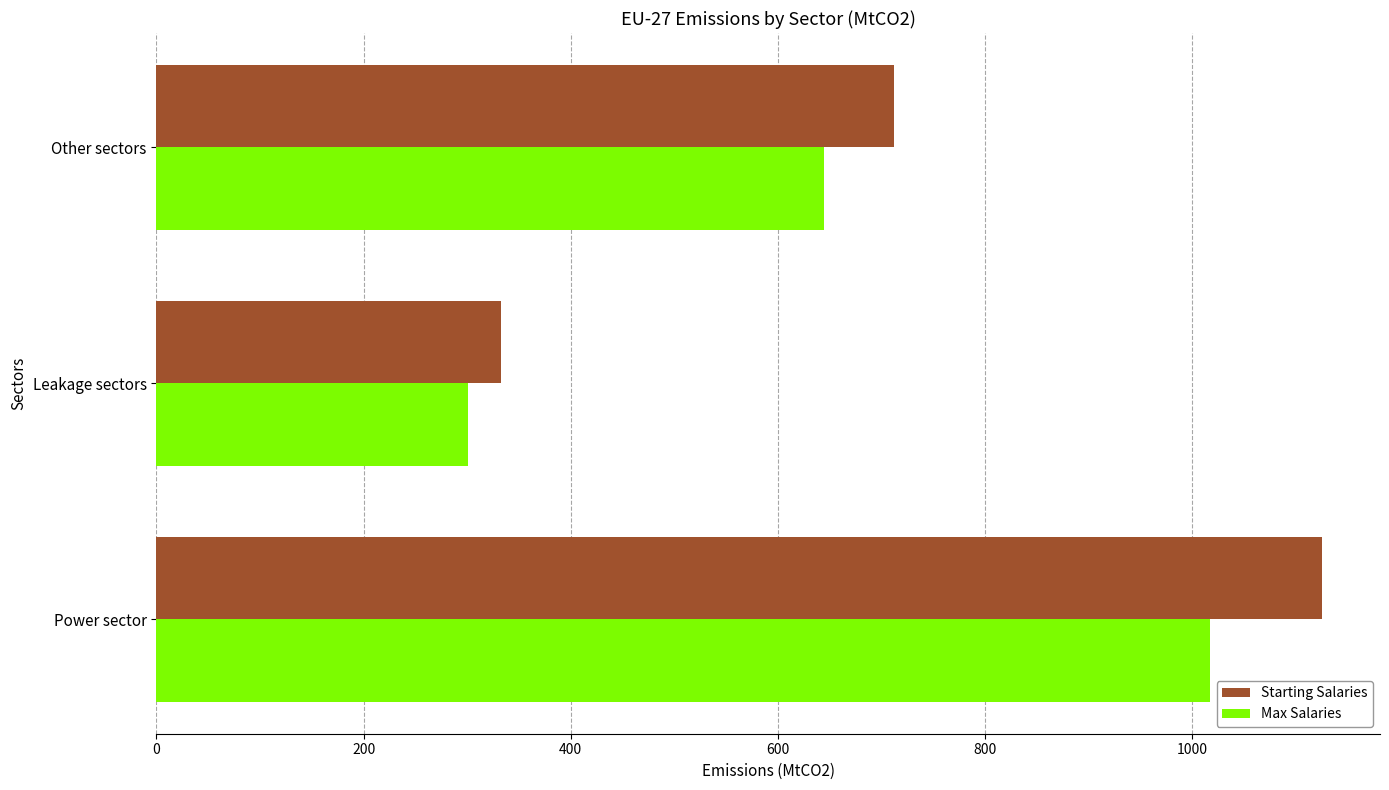

How many values in the Starting Salaries series exceed 712?

2